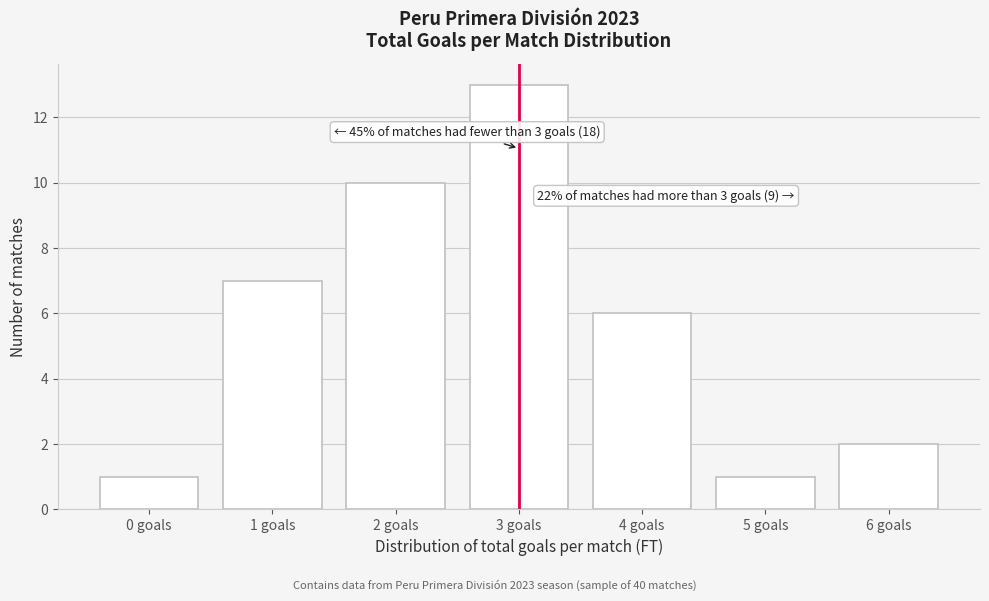

Reading left to right, list all the values displayed in this chart.

1	7	10	13	6	1	2